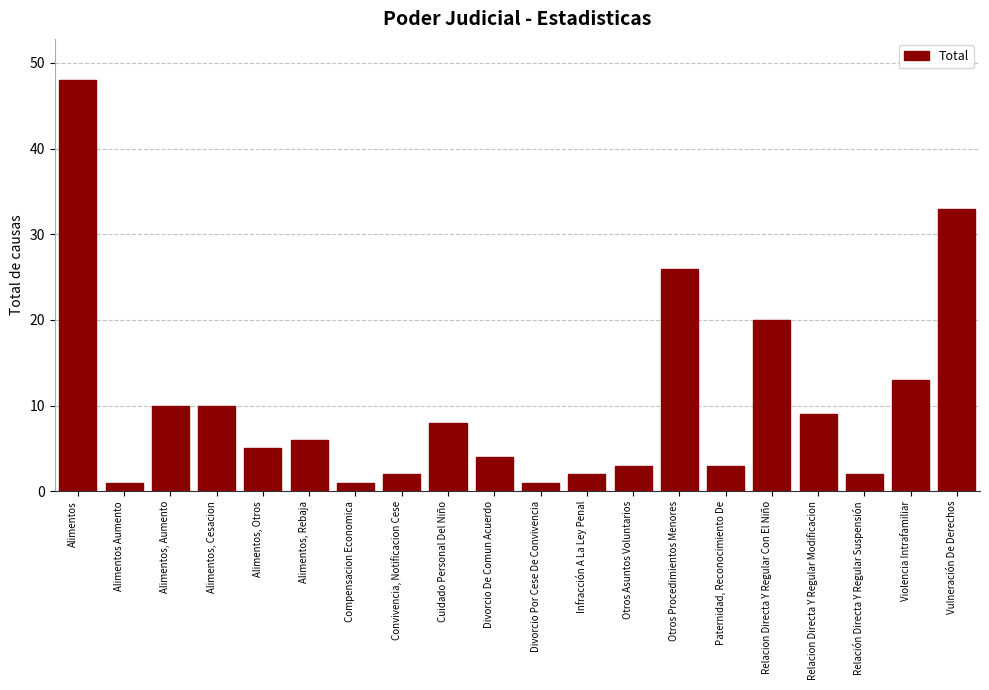

Reading left to right, extract all data points from this chart.

48	1	10	10	5	6	1	2	8	4	1	2	3	26	3	20	9	2	13	33